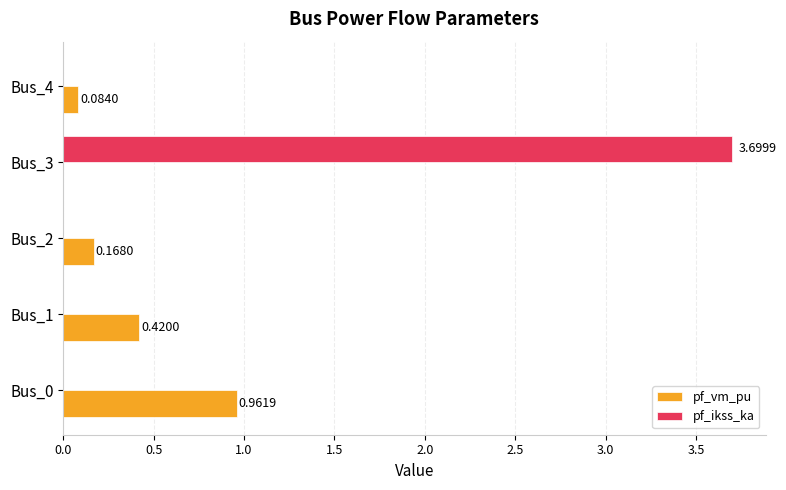

At which category is the sum across all series the highest?

Bus_3